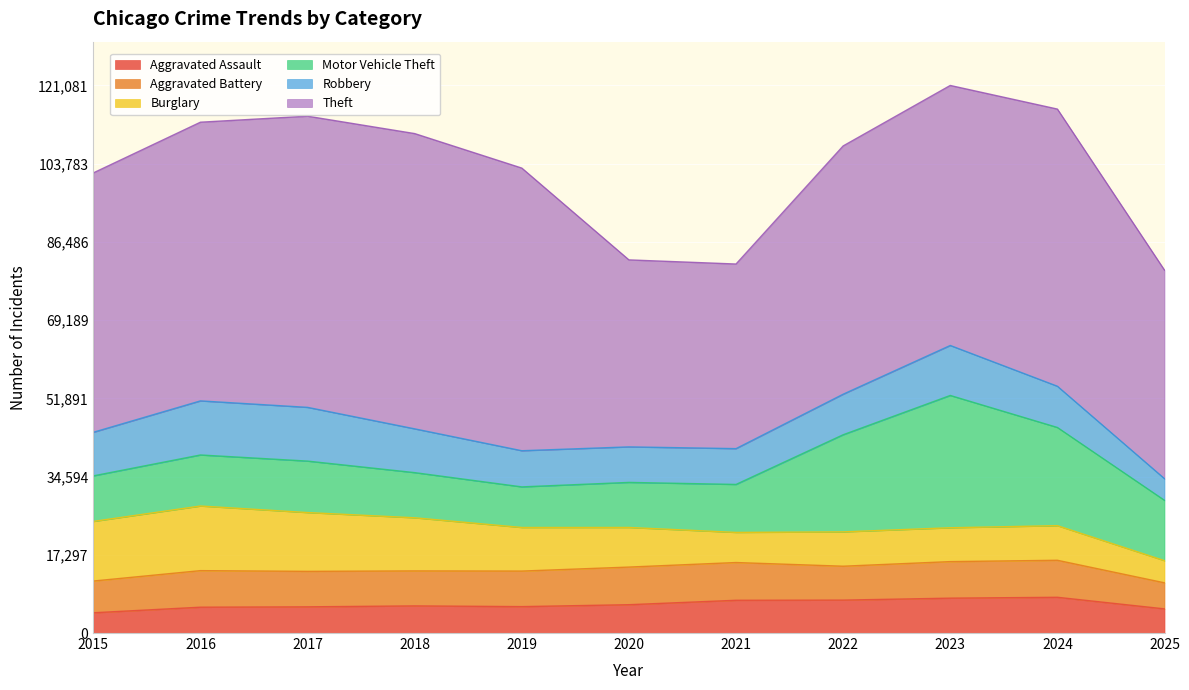

Reading left to right, extract all data points from this chart.

Aggravated Assault: 4480	5713	5793	6002	5841	6265	7242	7281	7712	7906	5342
Aggravated Battery: 7018	8085	7845	7734	7858	8320	8348	7495	8081	8182	5762
Burglary: 13184	14289	13001	11747	9639	8759	6661	7594	7486	7654	4897
Motor Vehicle Theft: 10068	11285	11380	9985	8978	9962	10605	21472	29255	21713	13343
Robbery: 9638	11960	11881	9681	7995	7855	7920	8965	11052	9116	4783
Theft: 57353	61626	64387	65290	62499	41350	40821	54899	57495	61290	46116